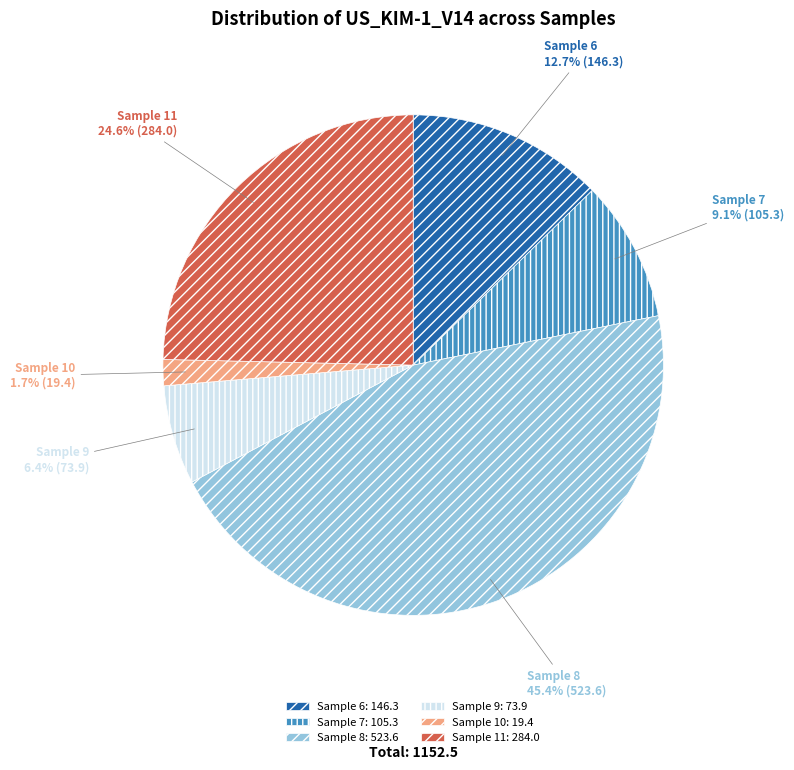

How many segments does this pie chart have?

6